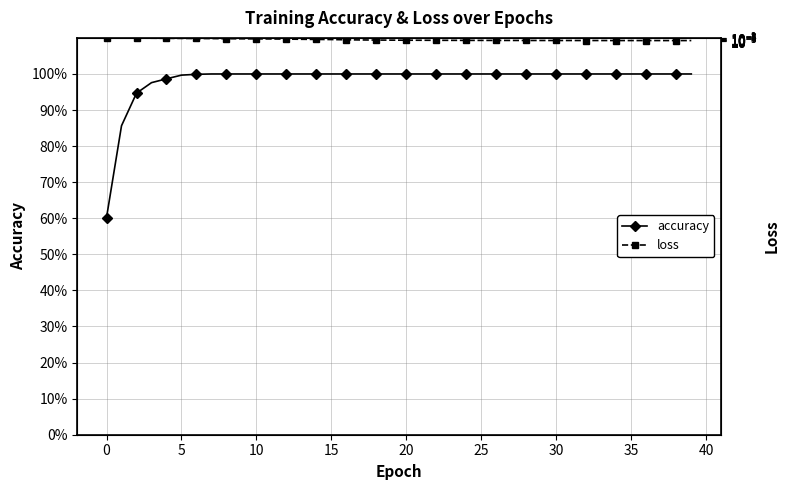

What is the difference between the highest and lowest values at 34?

1.0